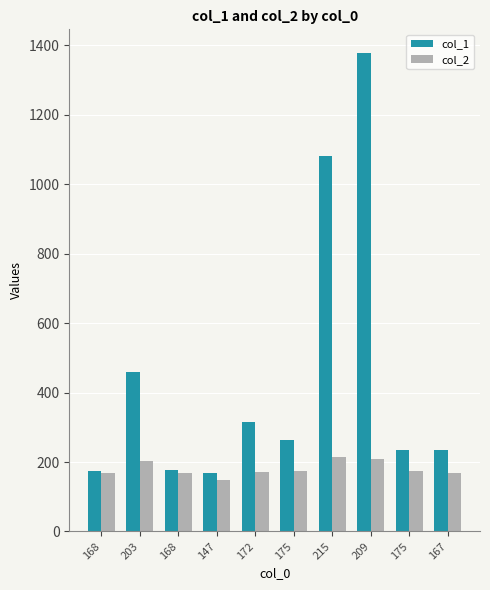

Is the value of col_2 at 168 greater than the value of col_1 at 147?

No